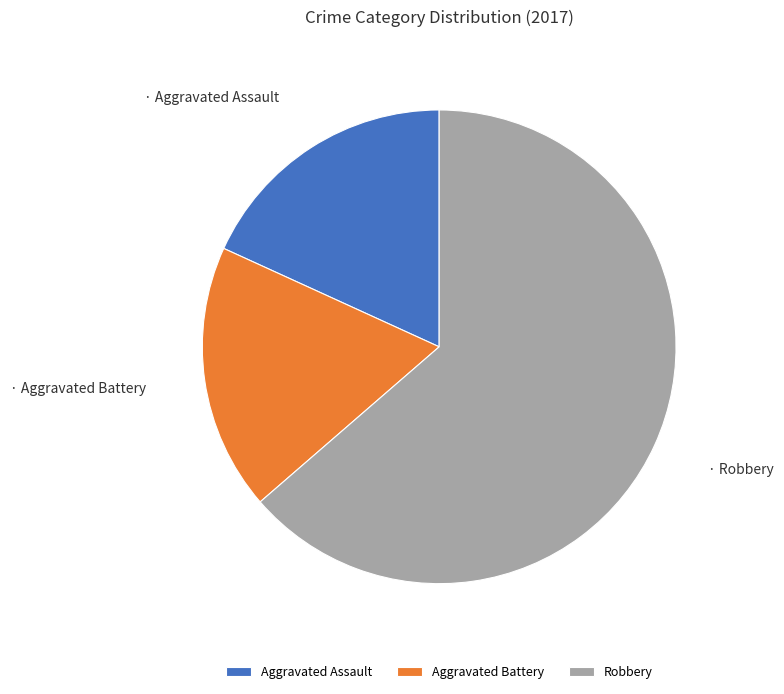

Count the number of slices in the pie.

3